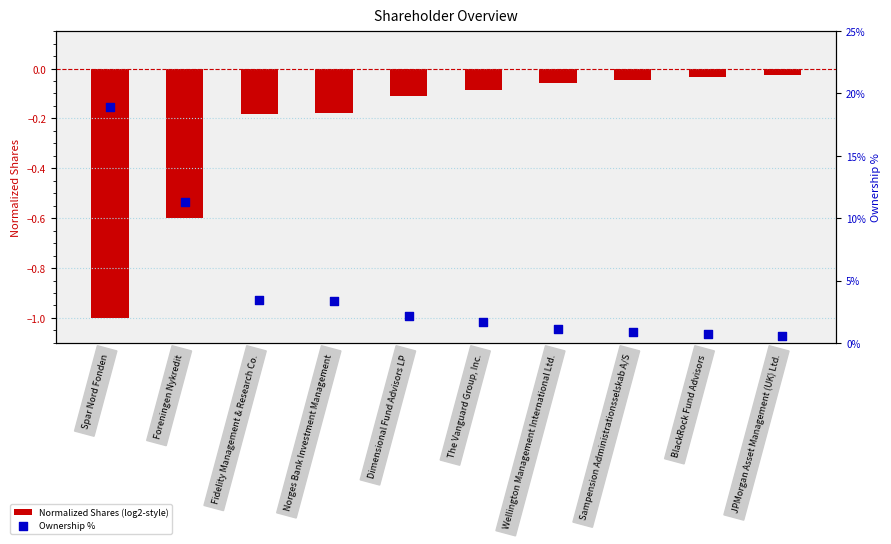

Which series contains the highest Y value?

Ownership %